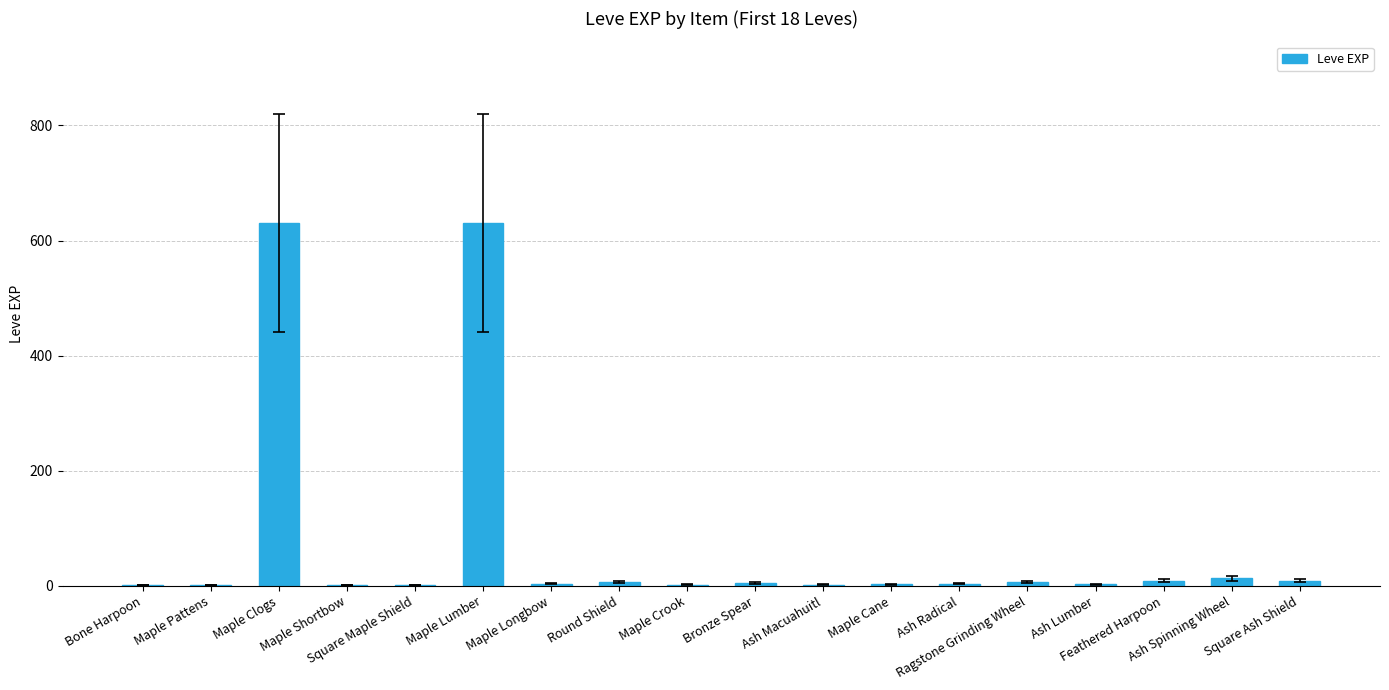

What is the maximum value shown in the chart?

630